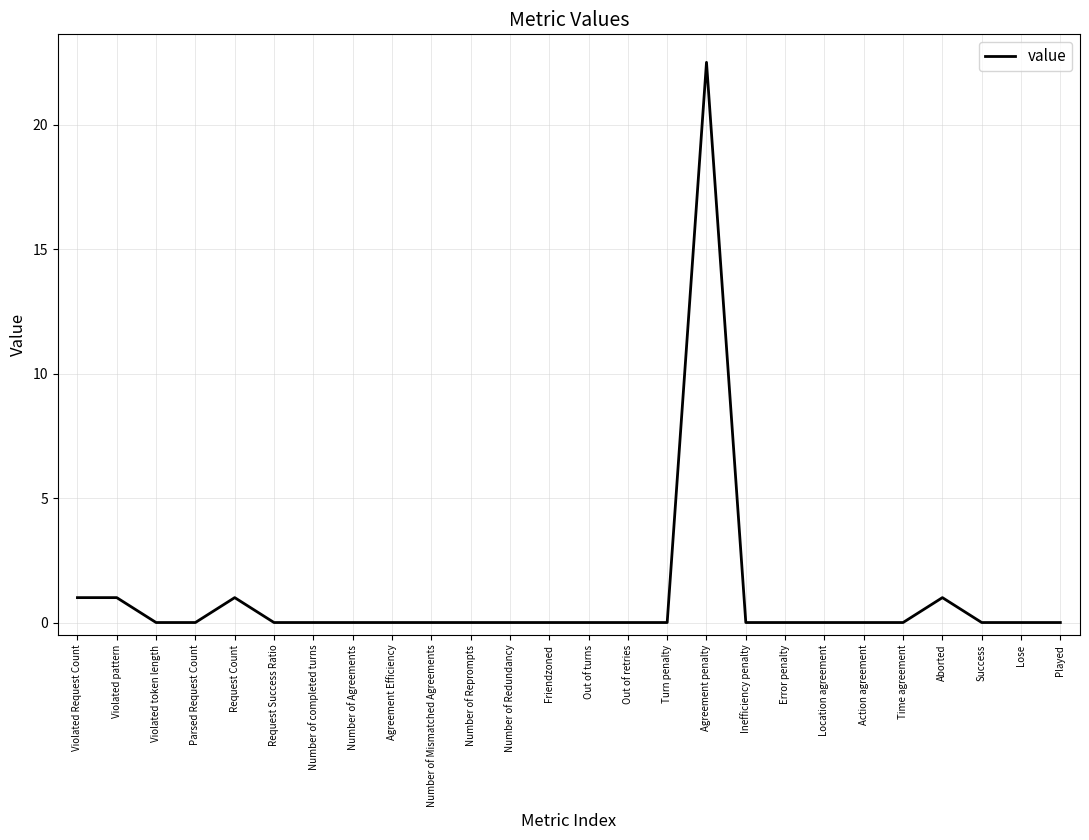

True or false: the data shows 12.0 at Number of Redundancy.

False